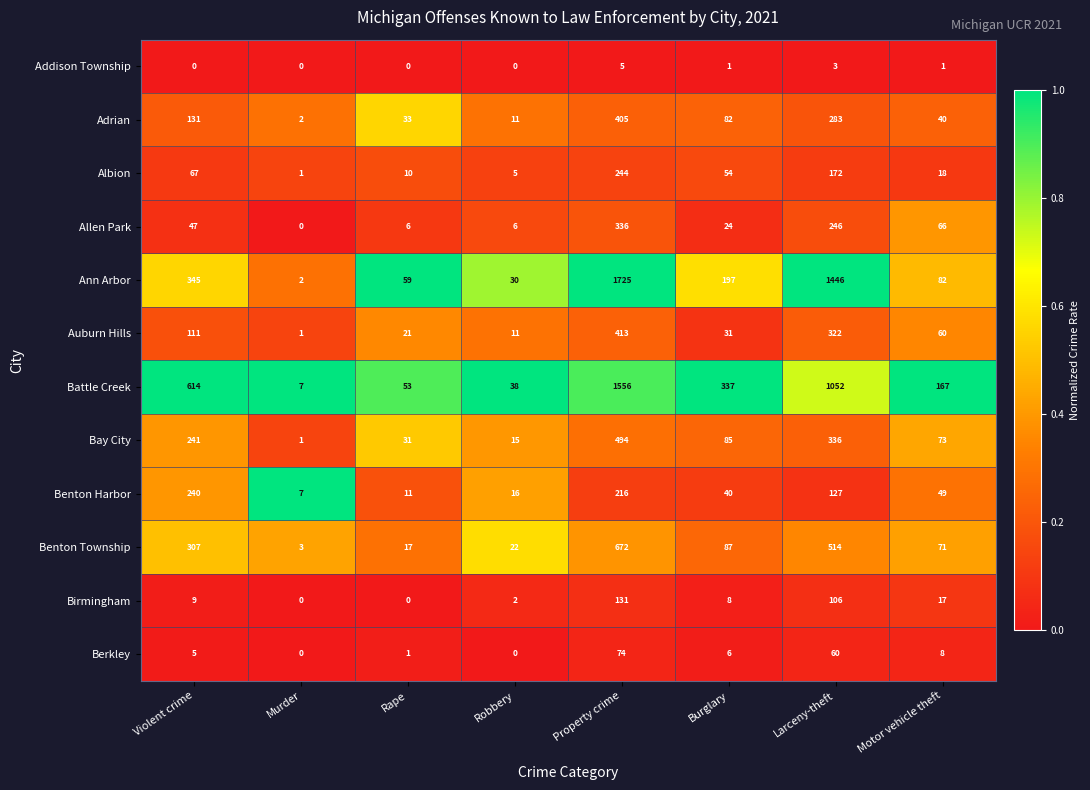

List the series in order of their peak value, lowest first.

Addison Township, Berkley, Birmingham, Benton Harbor, Albion, Allen Park, Adrian, Auburn Hills, Bay City, Benton Township, Battle Creek, Ann Arbor